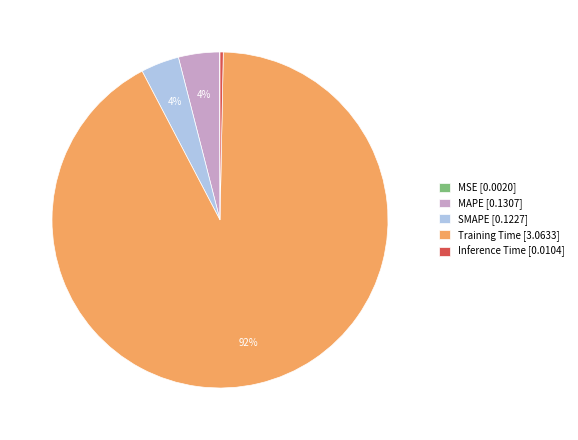

Does Training Time represent more than half of the total?

Yes